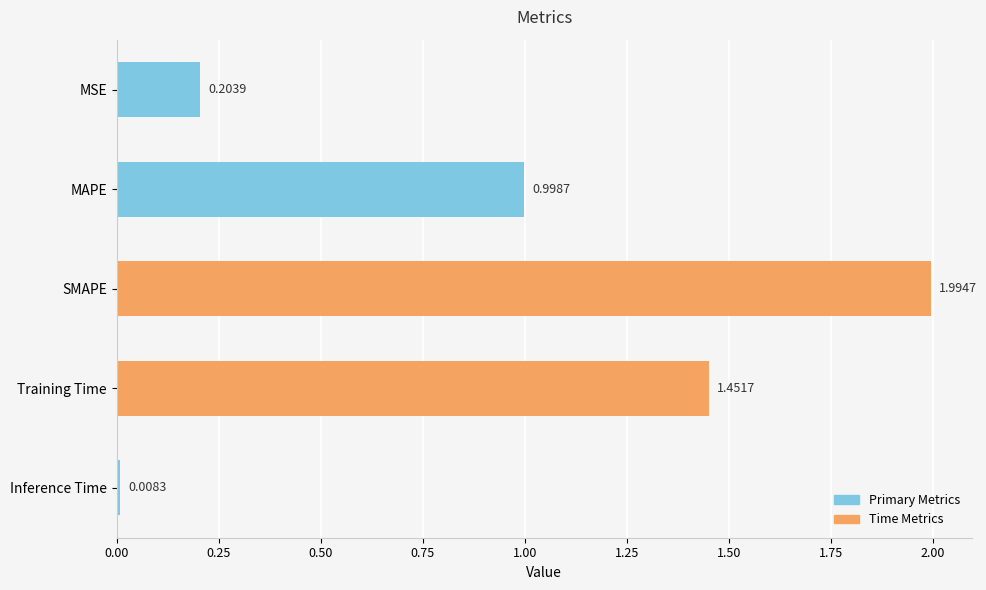

Between SMAPE and MAPE, which is larger?

SMAPE